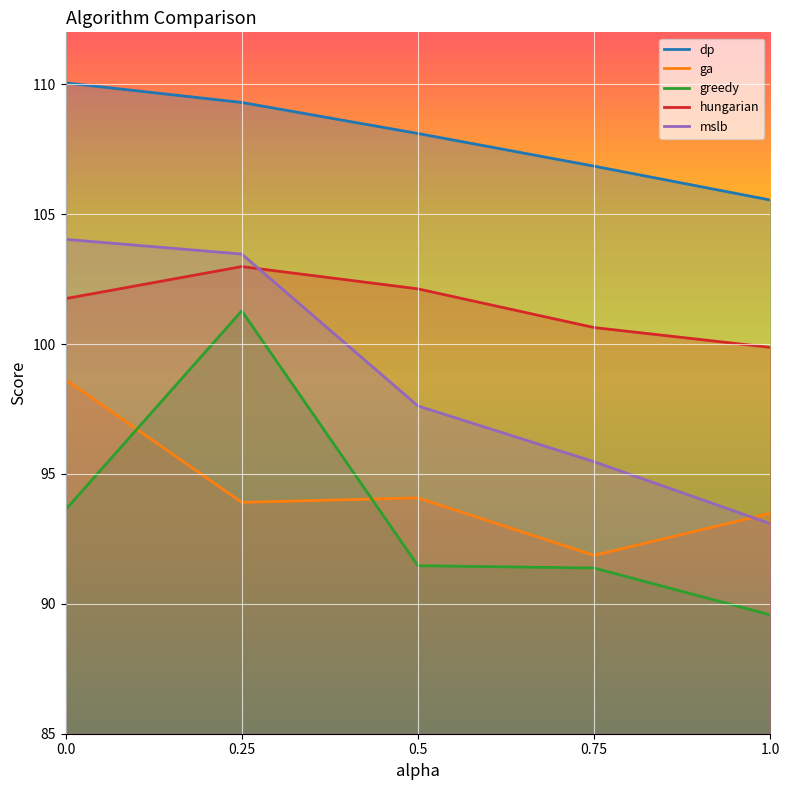

How many data points does each series have?

5